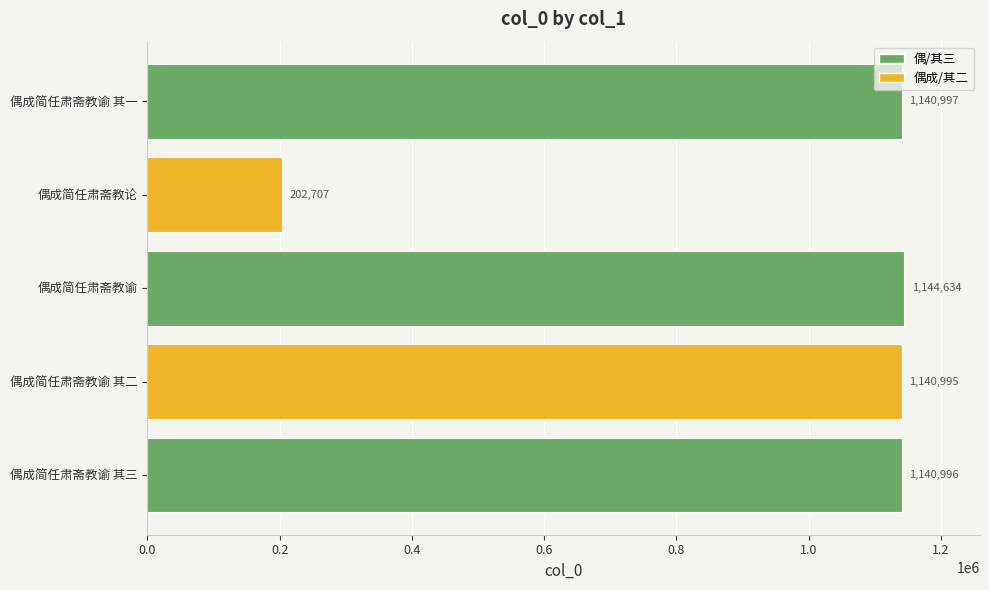

Count the number of data series in this chart.

1